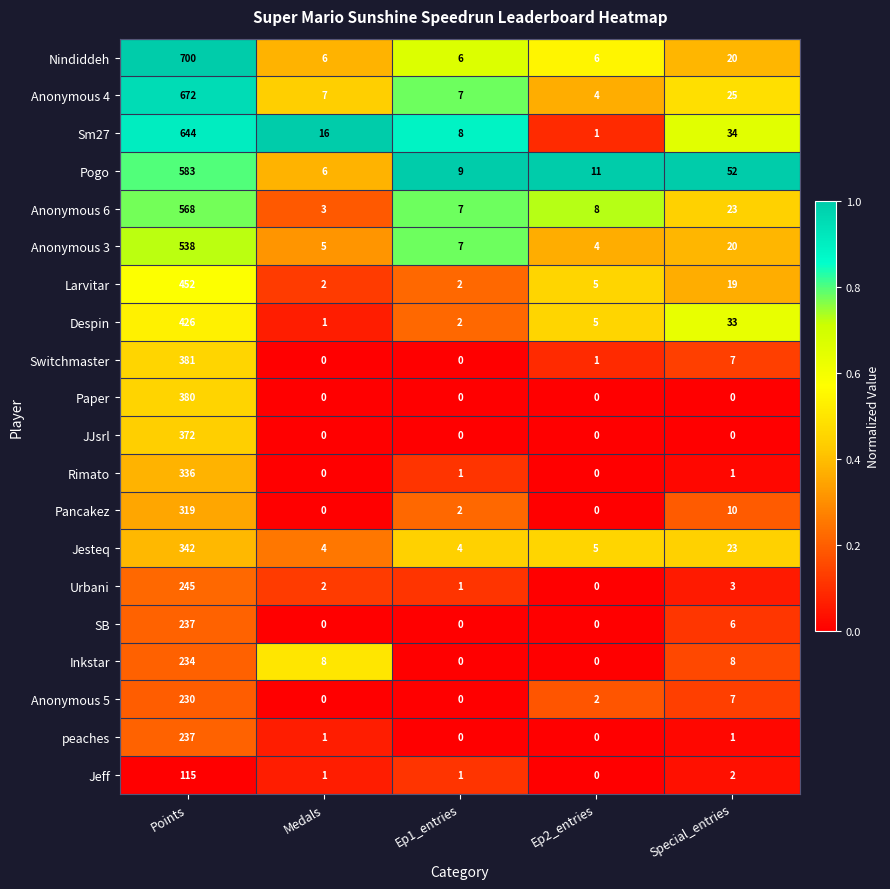

Where does the Pogo series first go above 11?

Points